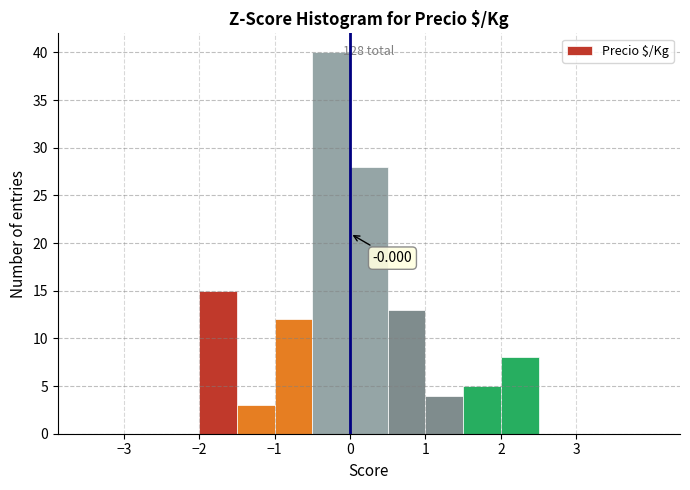

Over which range of the x-axis is the bar tallest?

-0.5 to 0.0